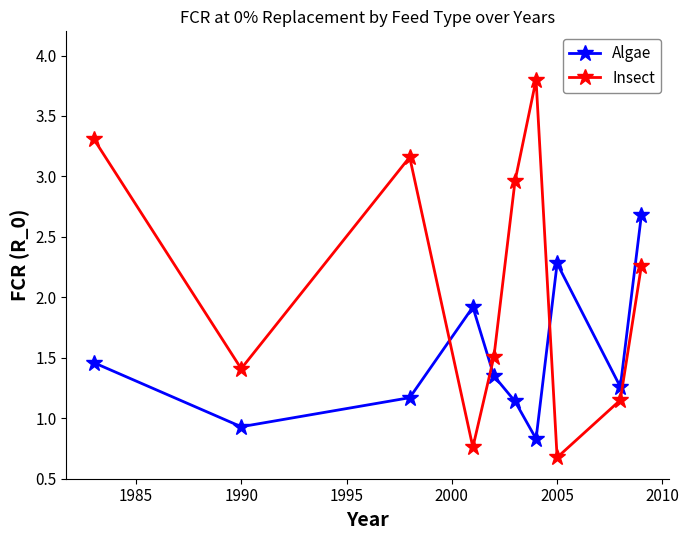

What is the difference between the maximum and minimum values in the Insect series?

3.1